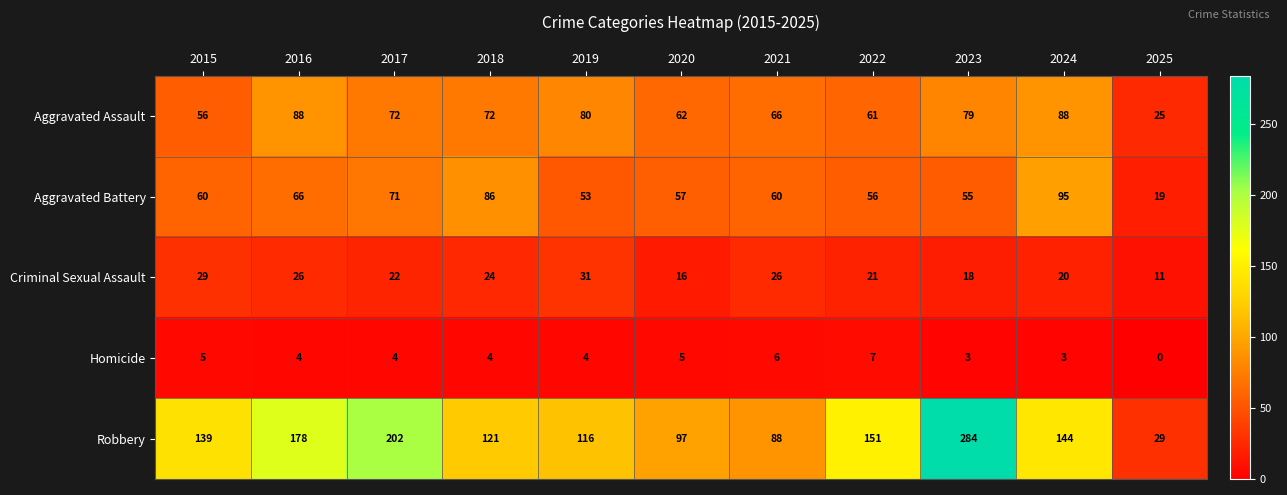

Which category has the highest value in the Homicide series?

2022